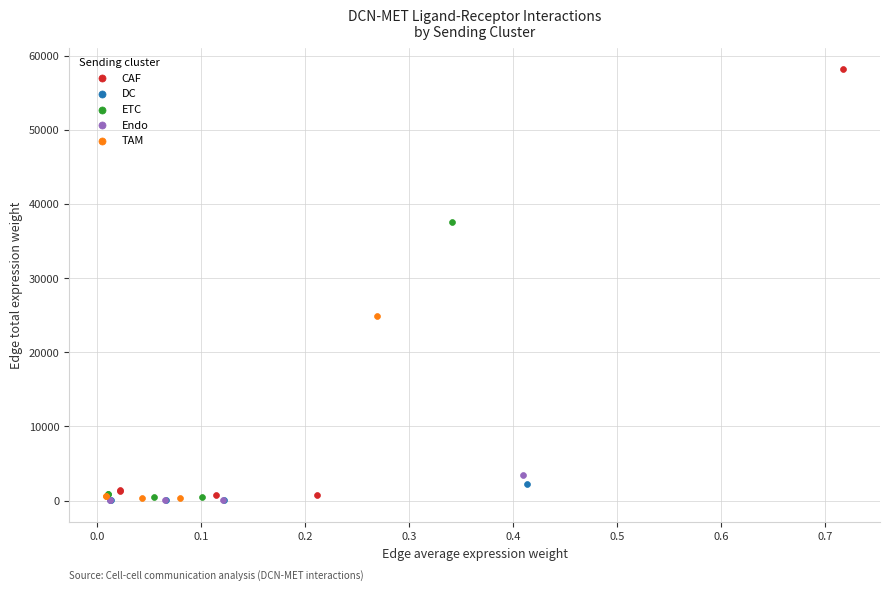

Which series has the largest Y range (max minus min)?

CAF